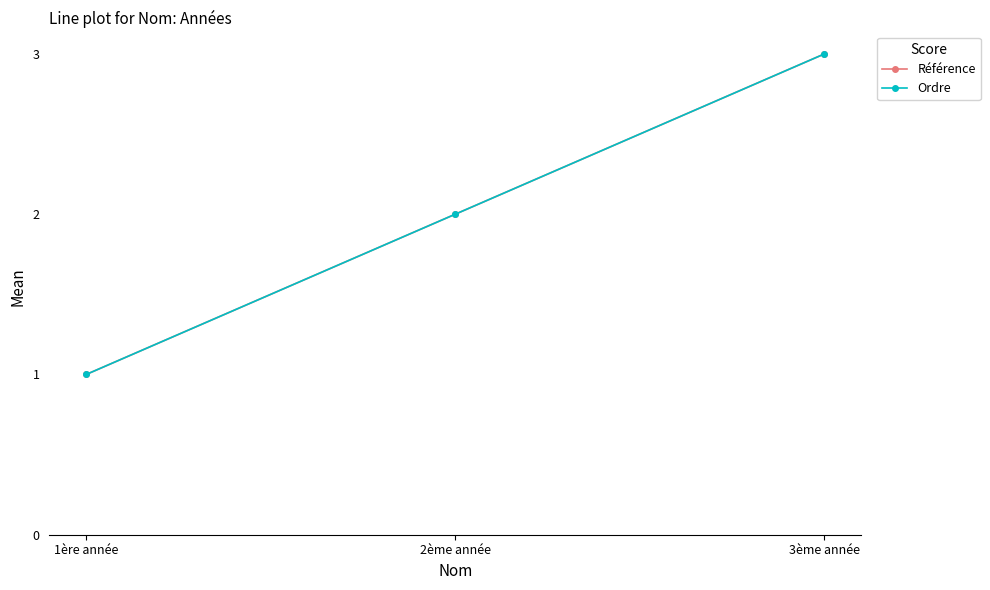

Which series has the largest total across all categories?

Référence